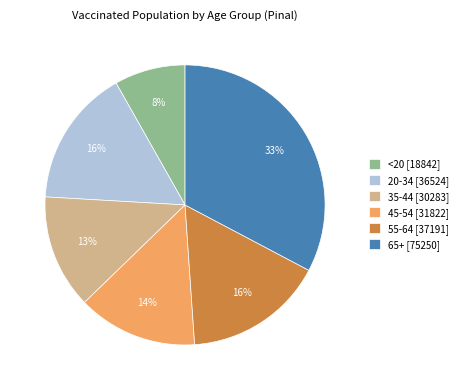

How many slices are in this pie chart?

6